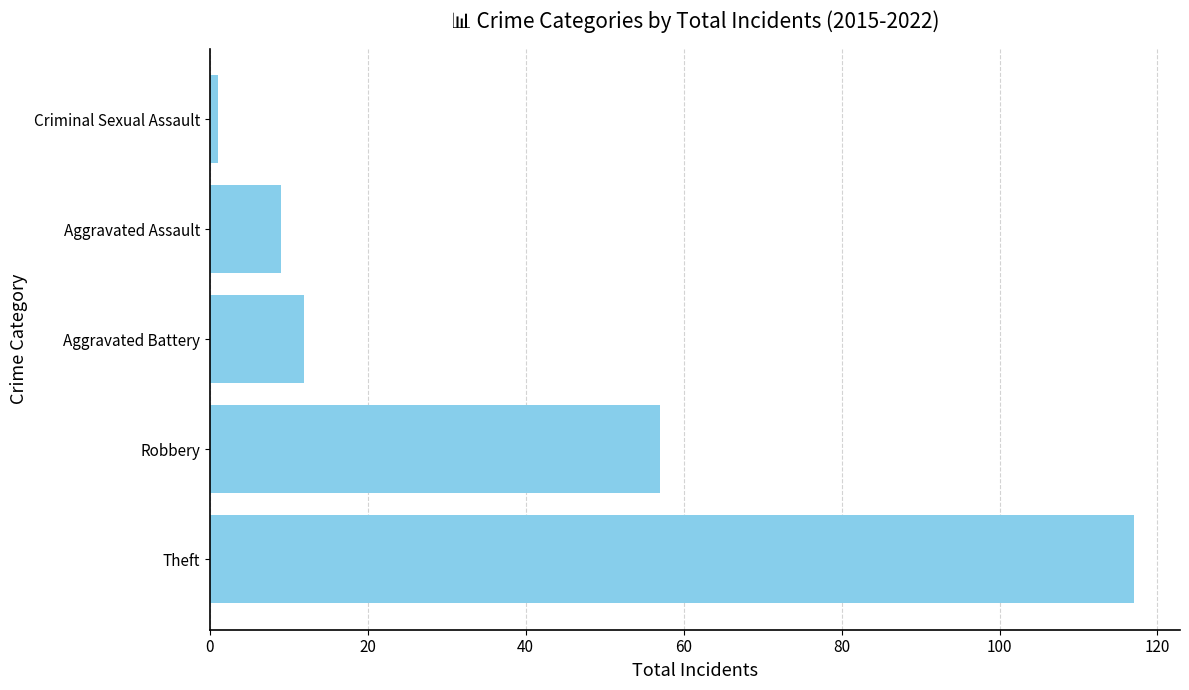

Between Robbery and Aggravated Assault, which is larger?

Robbery